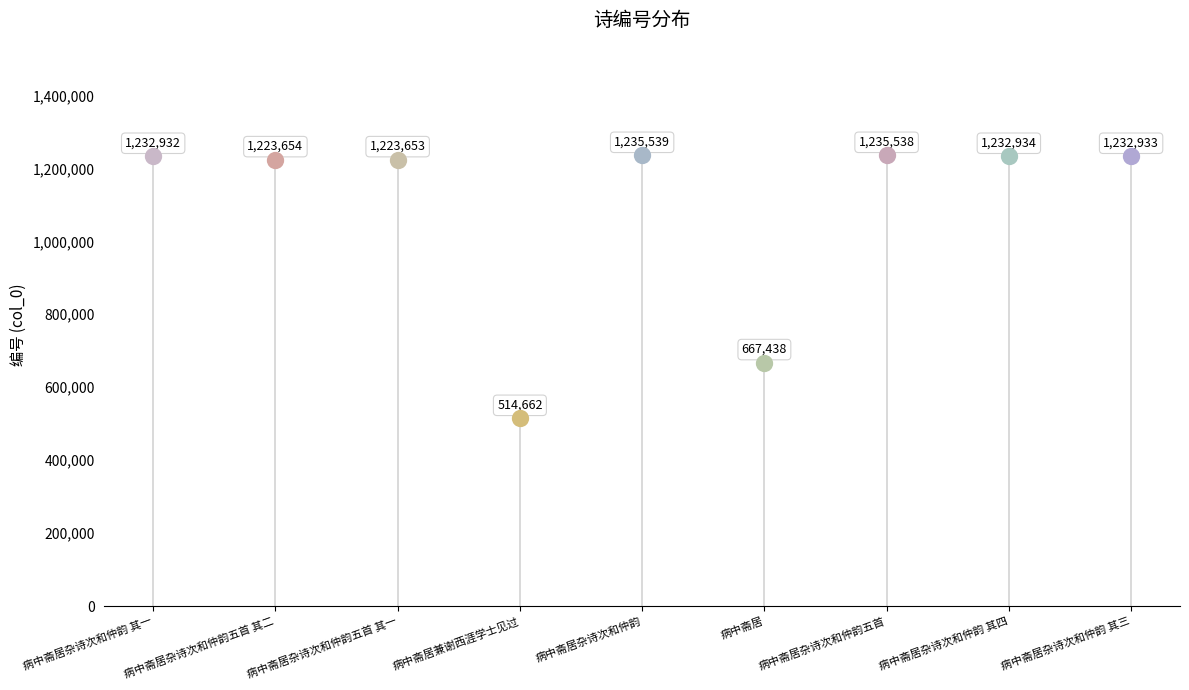

Between 病中斋居杂诗次和仲韵 其一 and 病中斋居兼谢西涯学士见过, which is larger?

病中斋居杂诗次和仲韵 其一